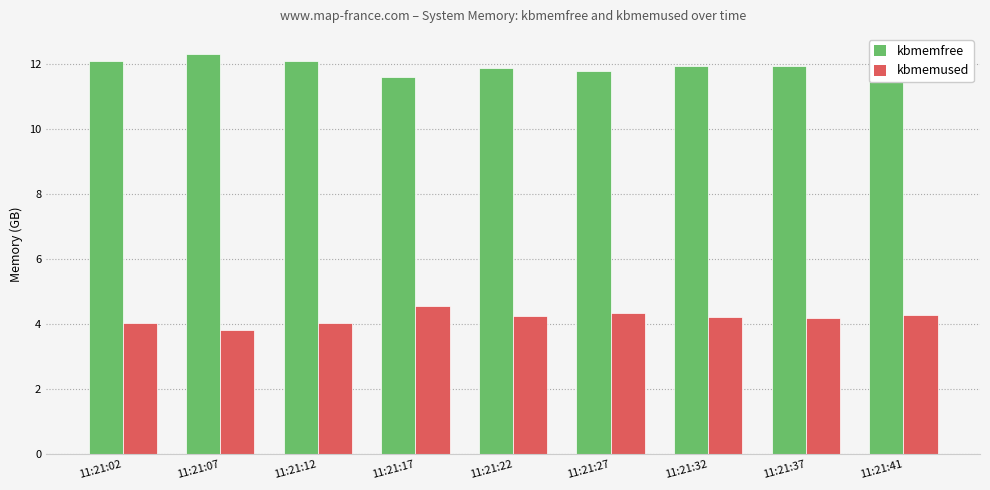

List the series in order of their peak value, highest first.

kbmemfree, kbmemused